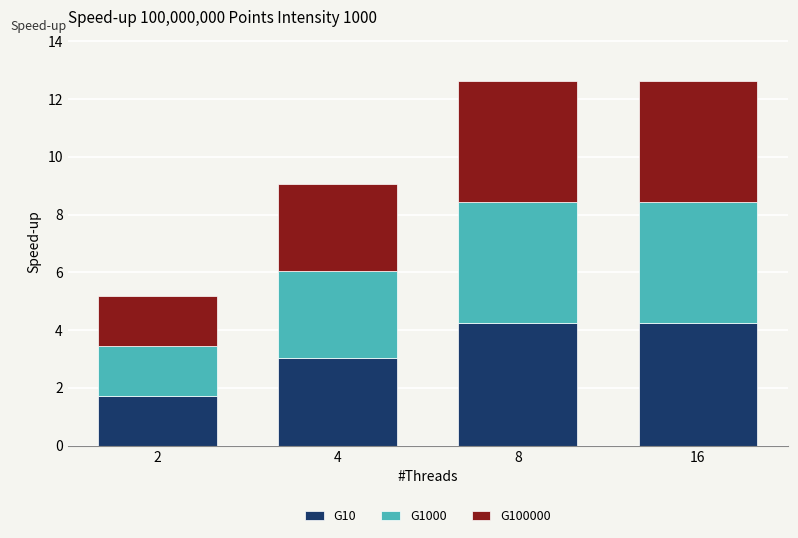

What is the total value across all series at 8?

12.6